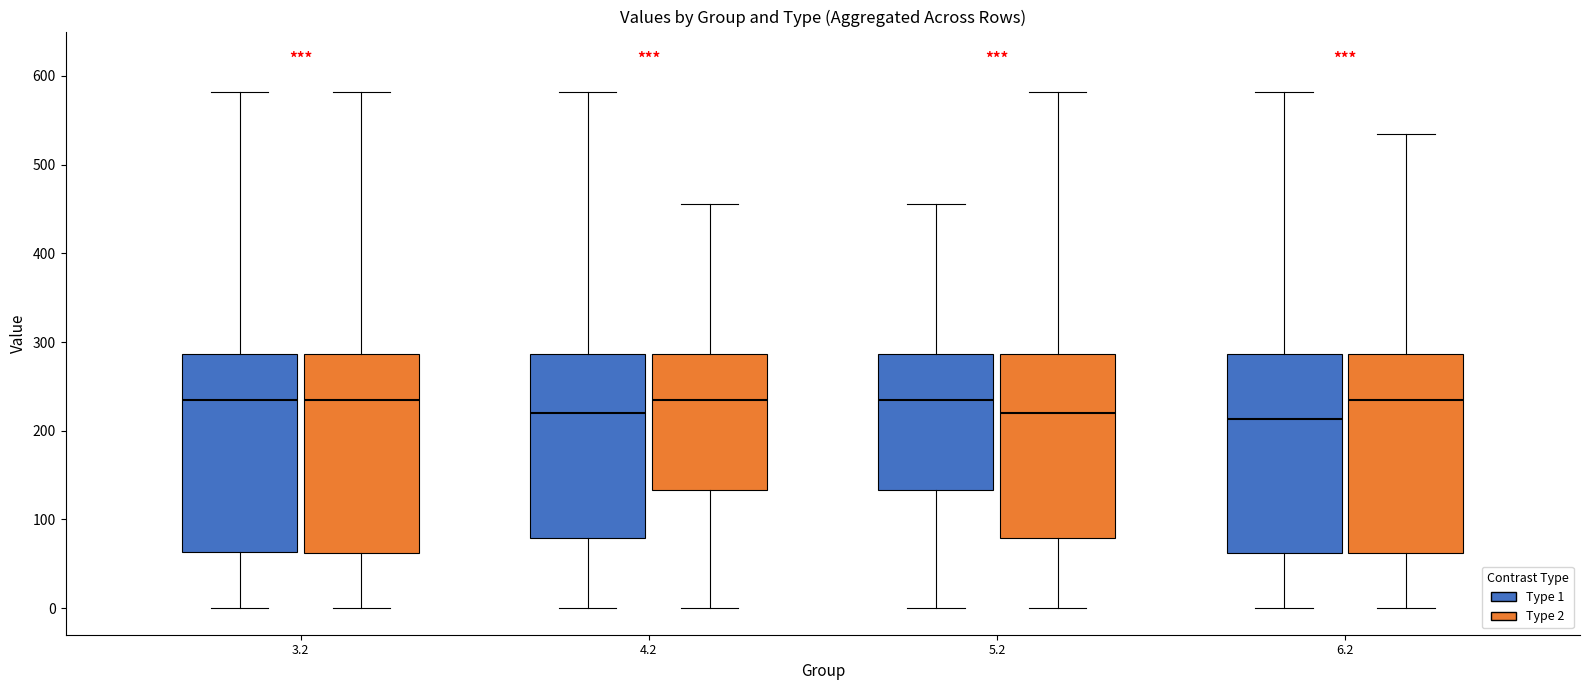

Reading left to right, read every box against the y-axis: the position of its median line, the range the box covers, and the ends of its whiskers. The values are not printed on the chart, so give them approximately, as read against the axis.

3.2 (Type 1): median 230, box 60 to 290, whiskers 0 to 580
3.2 (Type 2): median 230, box 60 to 290, whiskers 0 to 580
4.2 (Type 1): median 220, box 80 to 290, whiskers 0 to 580
4.2 (Type 2): median 230, box 130 to 290, whiskers 0 to 460
5.2 (Type 1): median 230, box 130 to 290, whiskers 0 to 460
5.2 (Type 2): median 220, box 80 to 290, whiskers 0 to 580
6.2 (Type 1): median 210, box 60 to 290, whiskers 0 to 580
6.2 (Type 2): median 230, box 60 to 290, whiskers 0 to 530